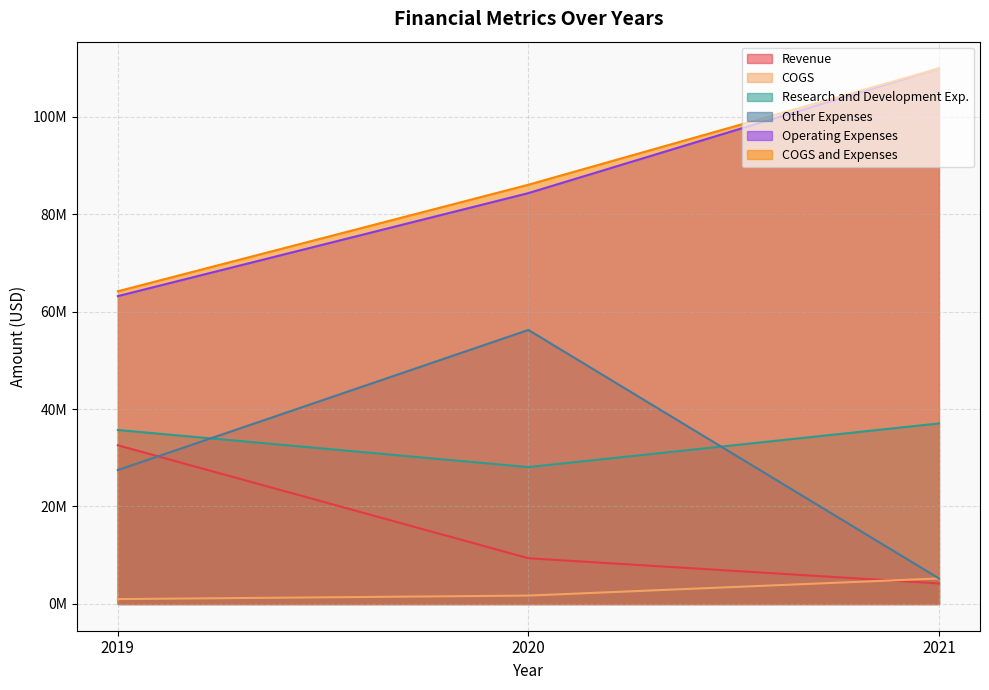

Rank the categories by Revenue value from lowest to highest.

2021, 2020, 2019